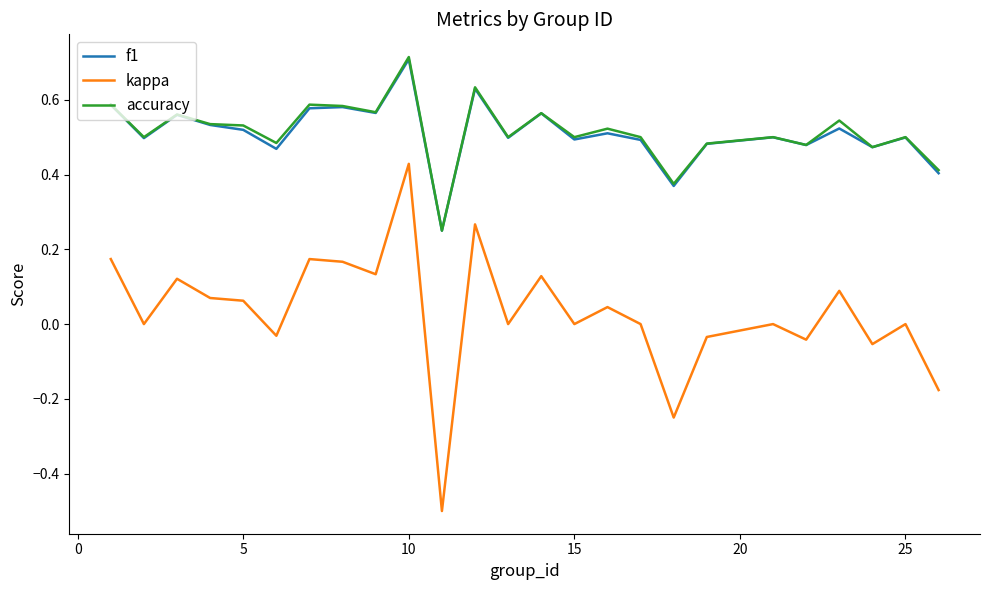

What is the smallest value displayed?

-0.5